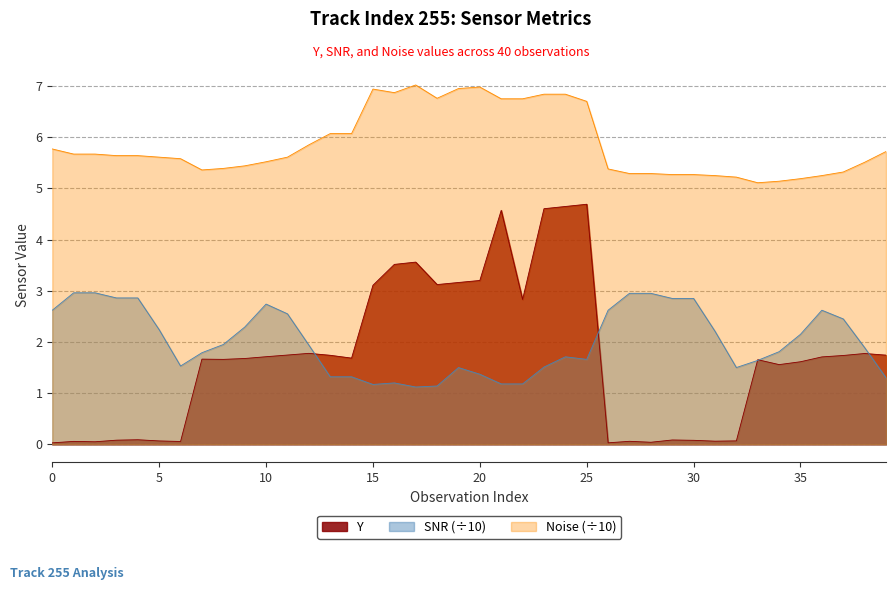

Rank the series by their maximum value, from highest to lowest.

Noise (÷10), Y, SNR (÷10)